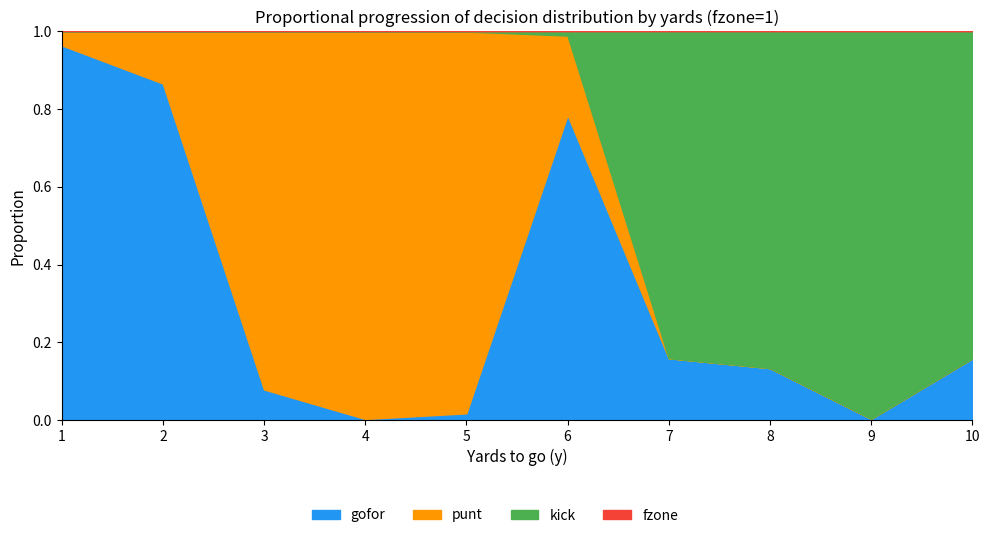

Between which two adjacent categories do punt and gofor first intersect?

2 and 3